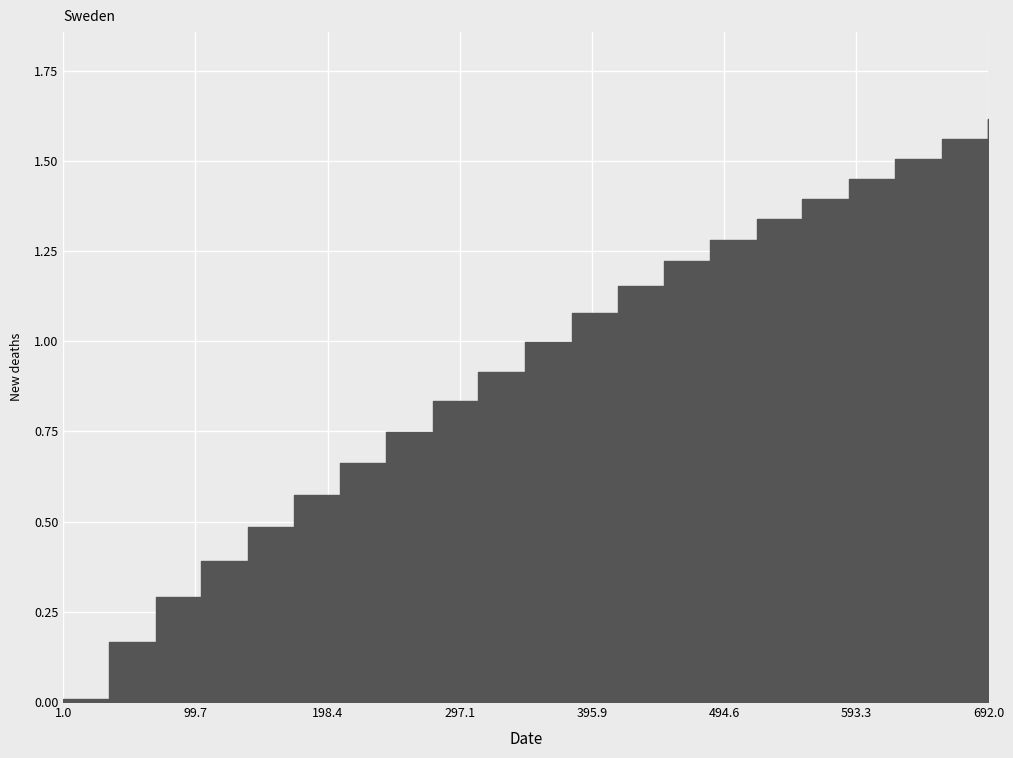

What is the ratio of the value at 277 to the value at 381?

0.8